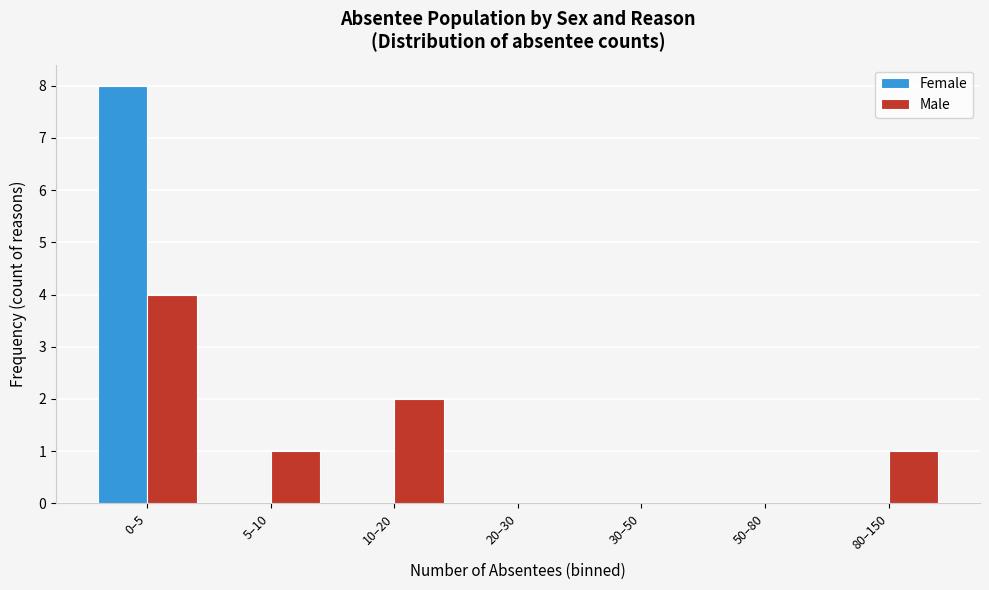

Reading left to right, transcribe all the data shown in this chart.

Female: 0–5=8	5–10=0	10–20=0	20–30=0	30–50=0	50–80=0	80–150=0
Male: 0–5=4	5–10=1	10–20=2	20–30=0	30–50=0	50–80=0	80–150=1